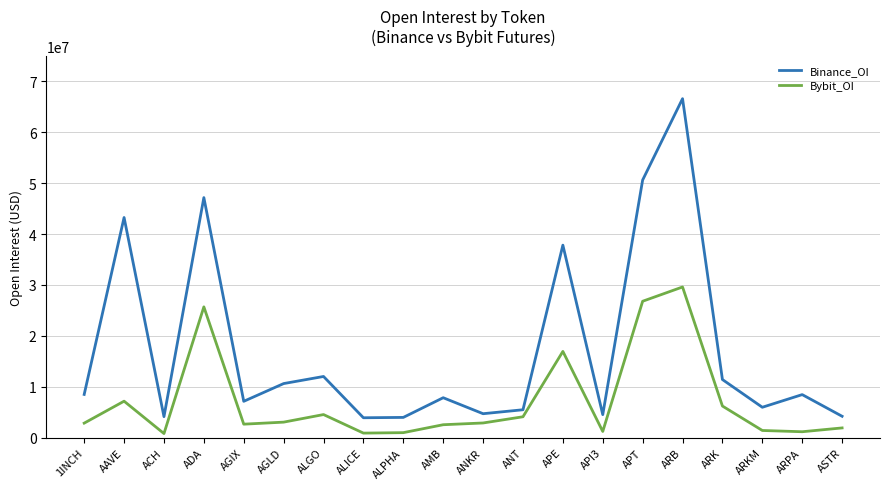

Where is the first local minimum for Bybit_OI?

ACH